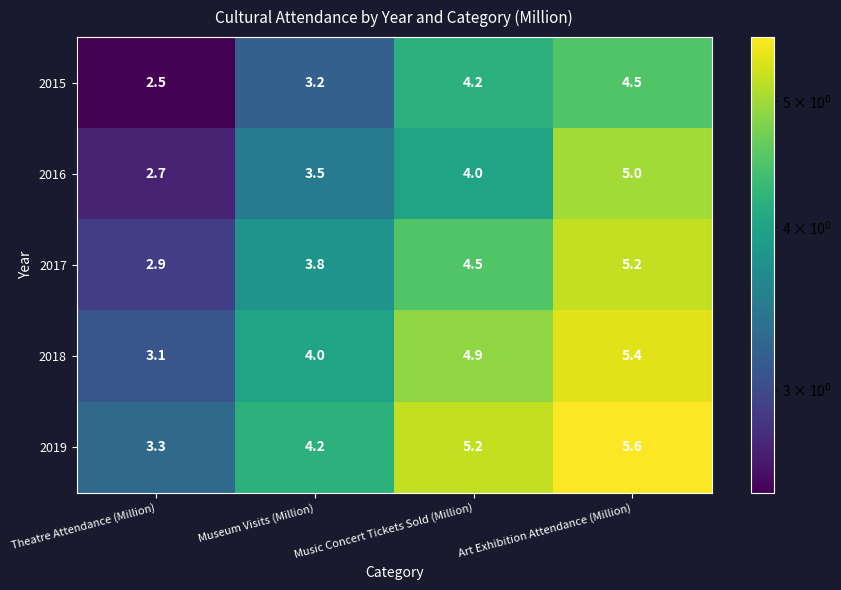

Which series has the largest total across all categories?

2019